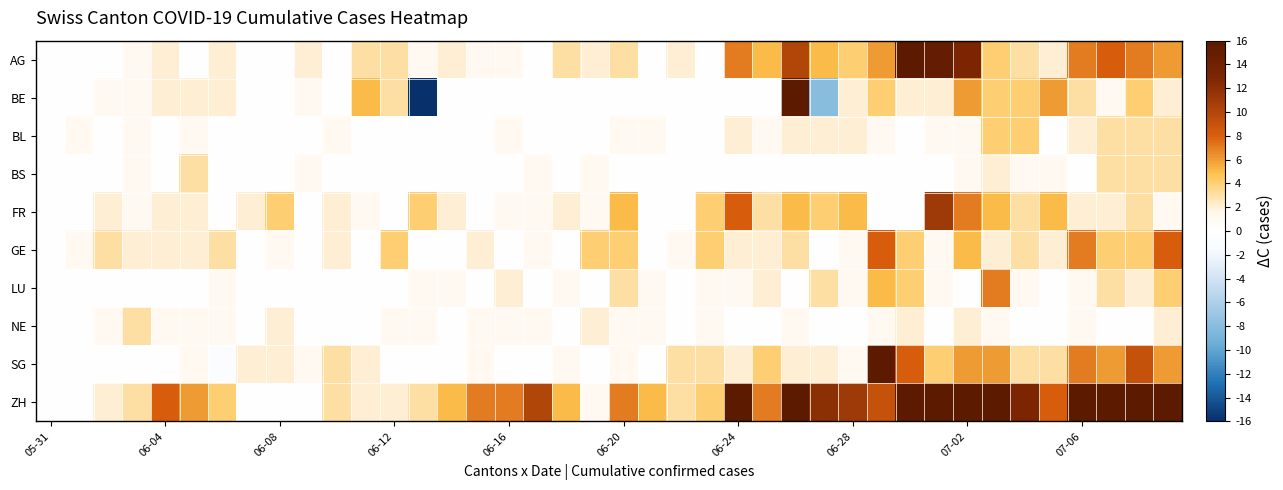

At how many categories does at least one series exceed 9?

15